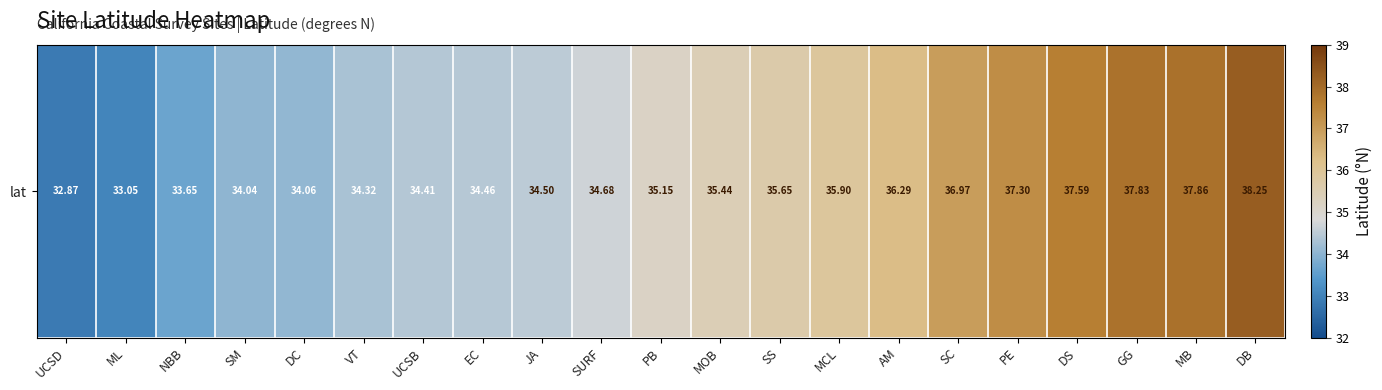

Rank the categories by value from highest to lowest.

DB, MB, GG, DS, PE, SC, AM, MCL, SS, MOB, PB, SURF, JA, EC, UCSB, VT, DC, SM, NBB, ML, UCSD